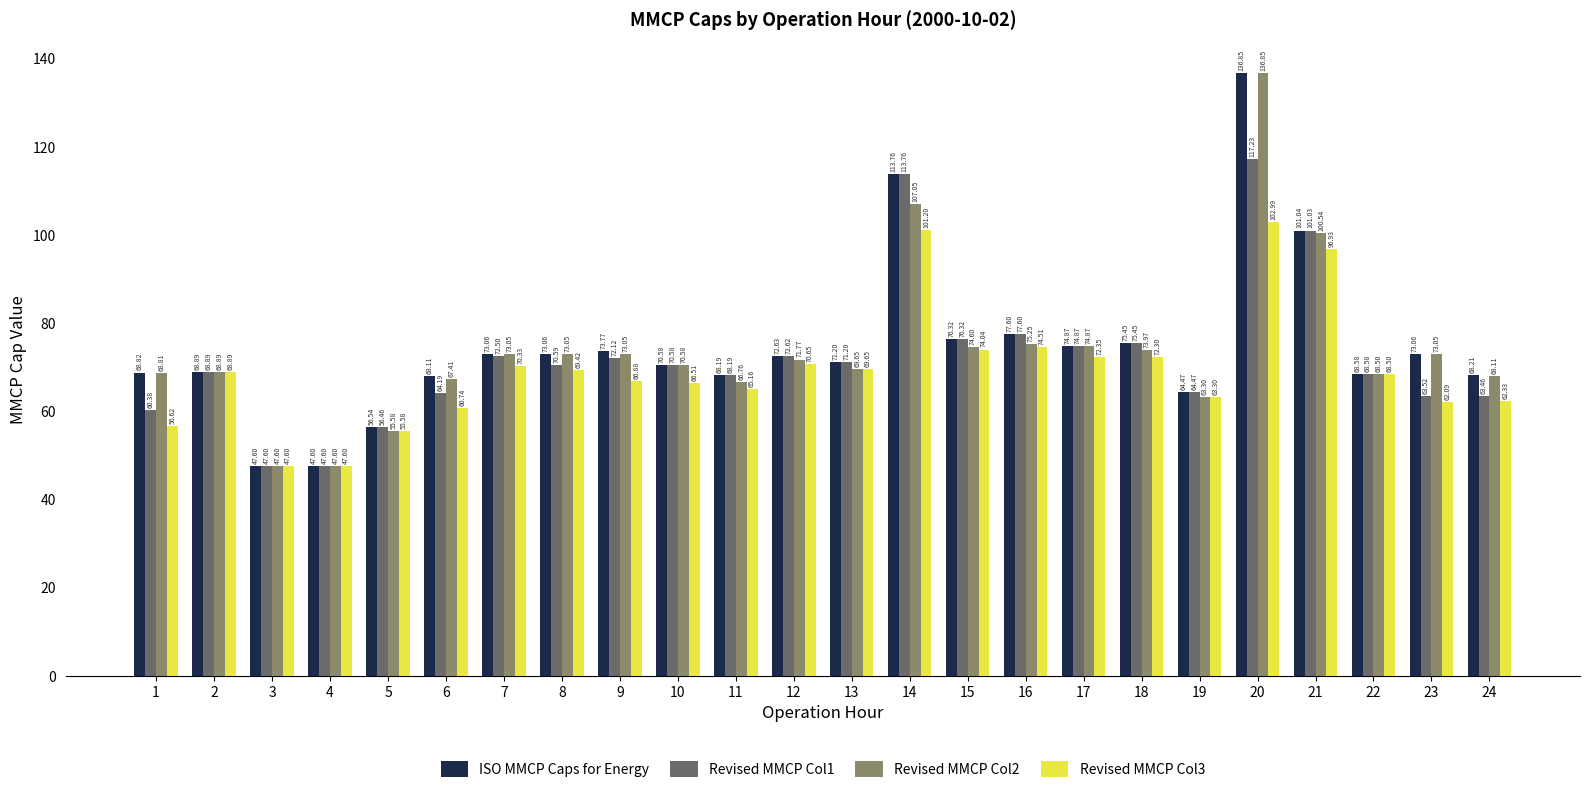

At how many categories does at least one series exceed 95?

3